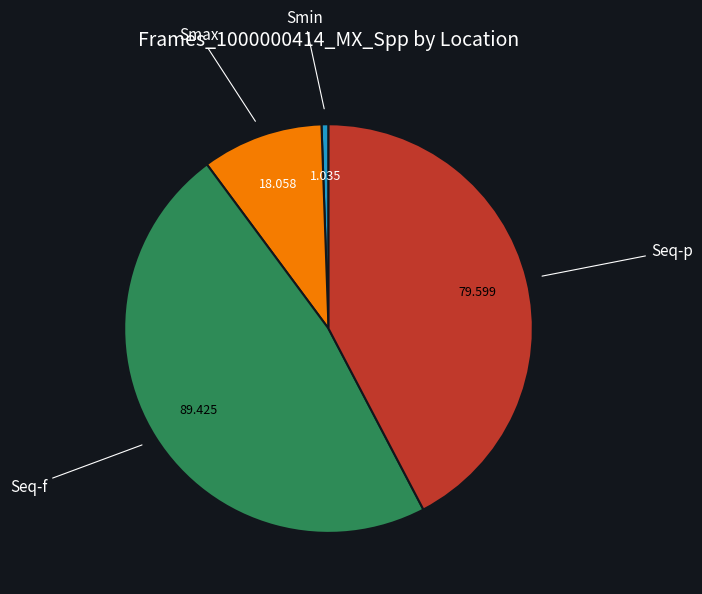

Does any single category account for the majority?

No